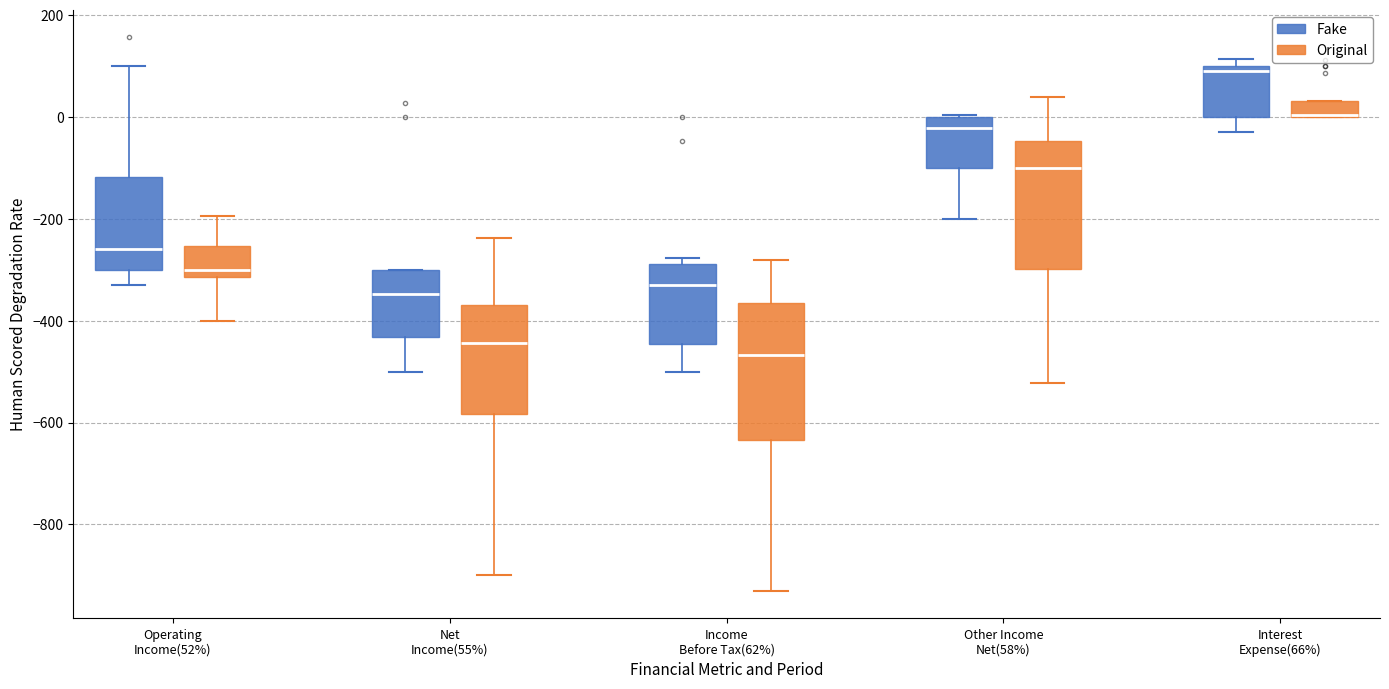

Where does the median line of the box for Interest Expense(66%) (Fake) sit on the y-axis? The values are not printed on the chart, so give them approximately, as read against the axis.

80